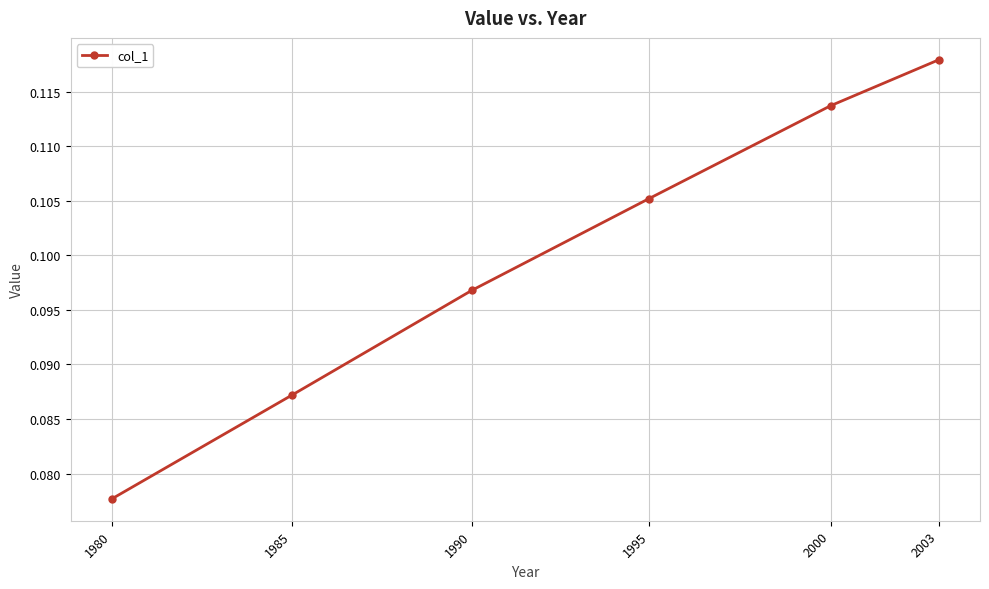

The value at 1980 is 0.0. True or false?

False